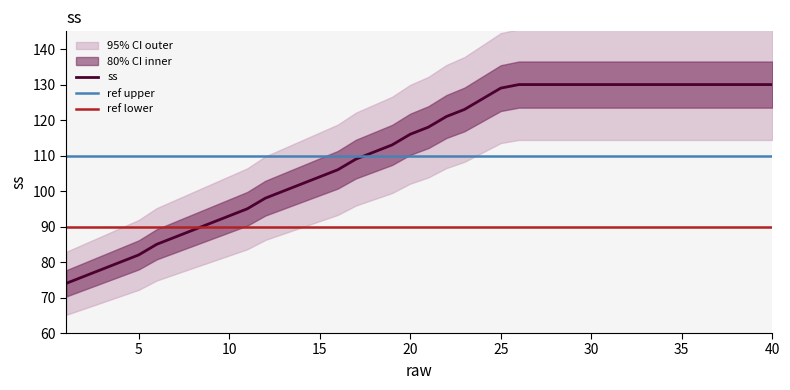

What is the sum of all values?

4456